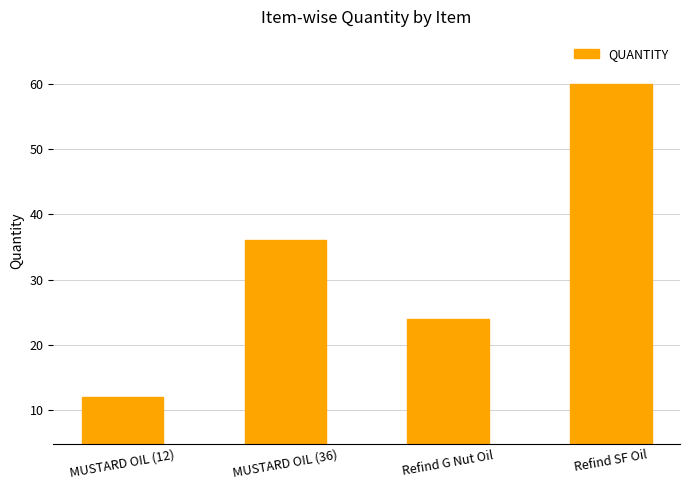

What is the average value?

33